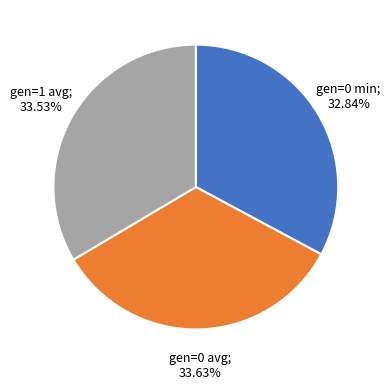

To the nearest percent, what is the difference between the largest and smallest slice percentages?

1%